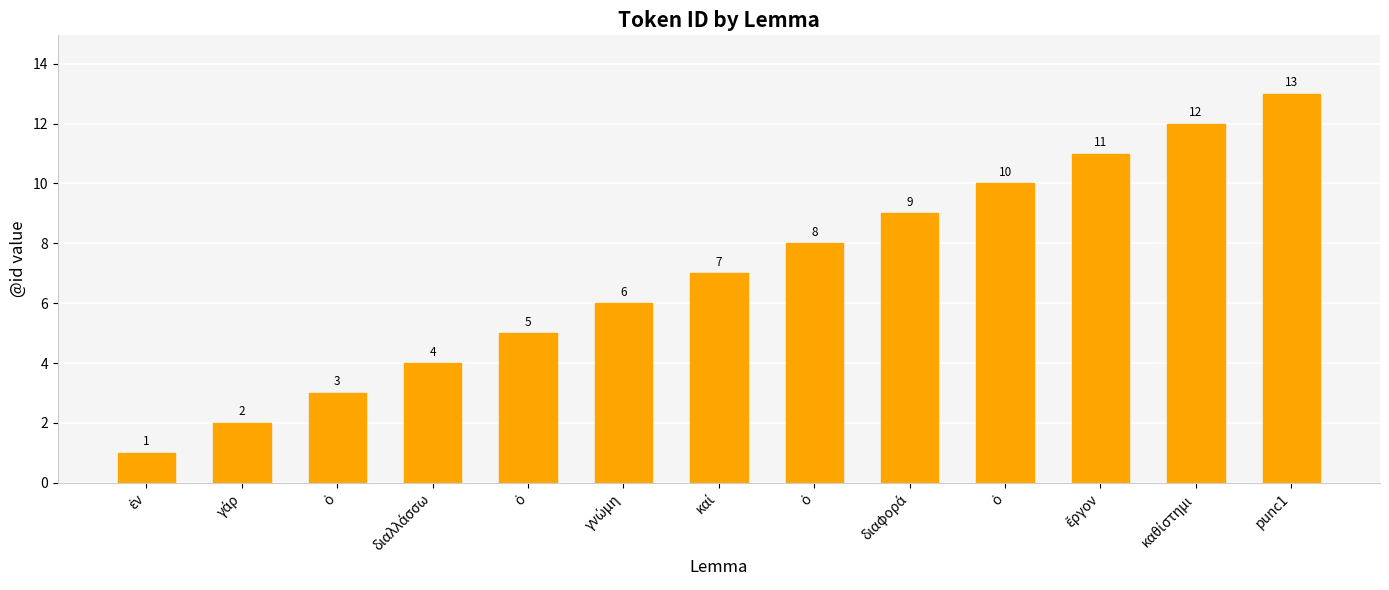

What is the label of the 6th bar from the right?

ὁ